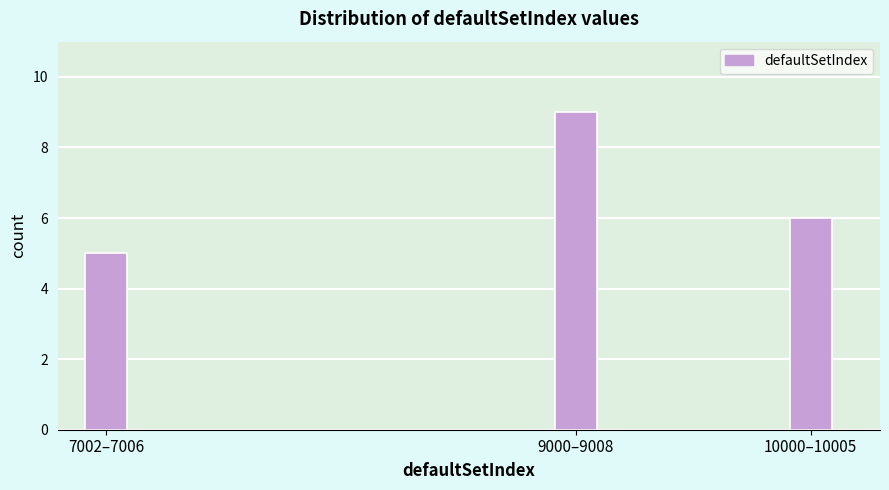

Reading left to right, extract all data points from this chart.

5	9	6